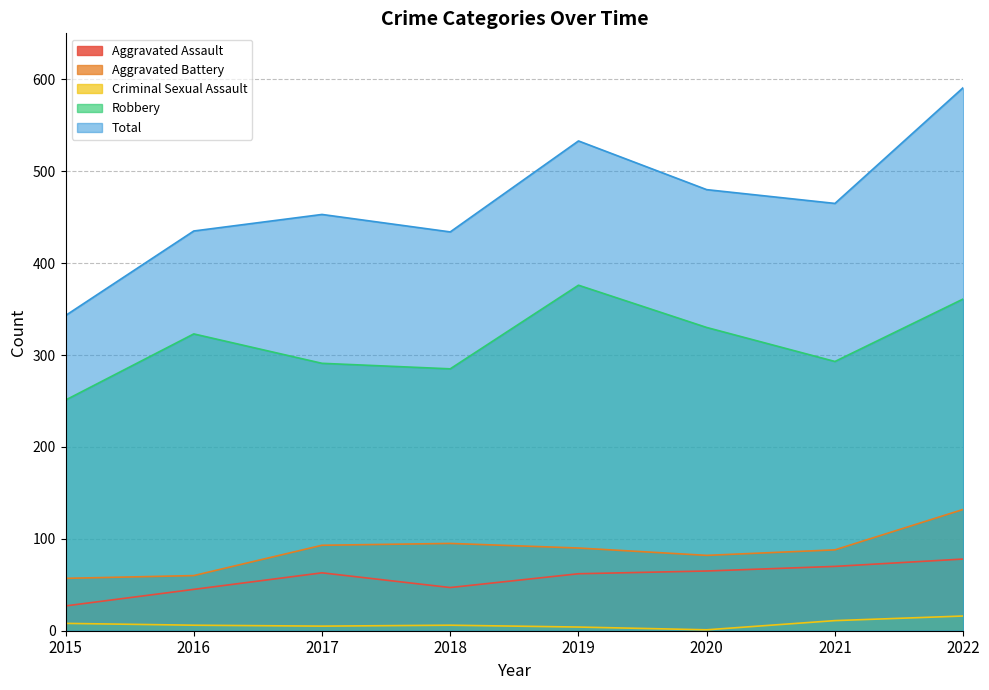

How many interior local valleys does the Aggravated Assault series have?

1